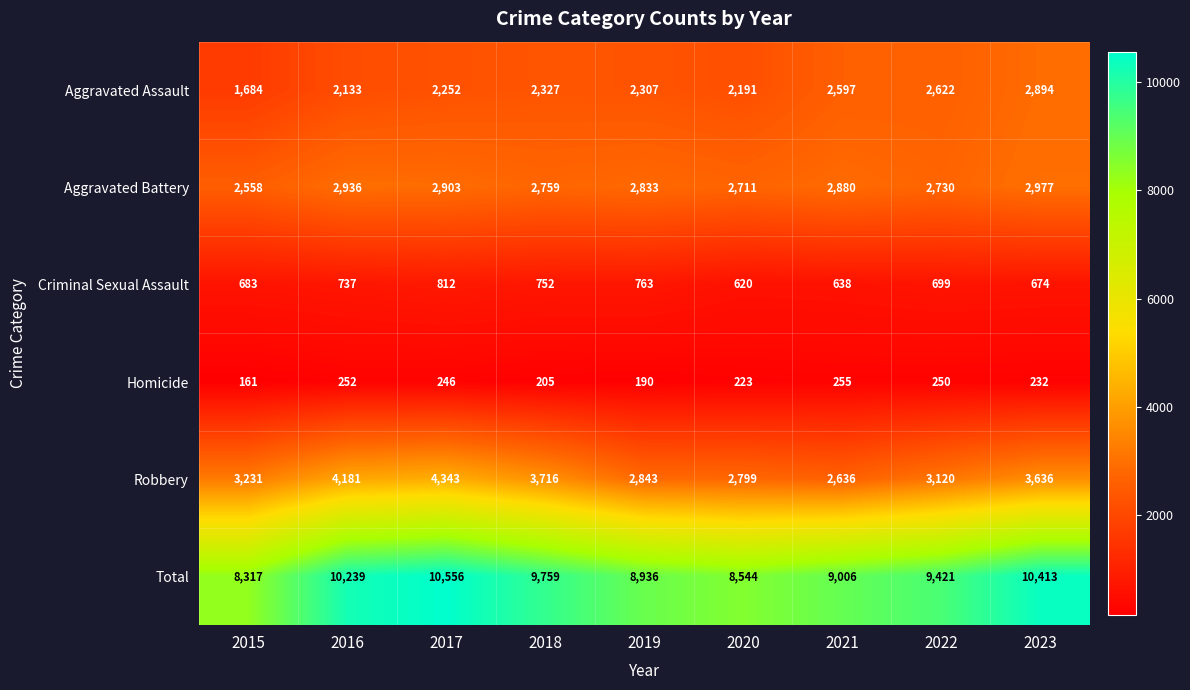

List the labels in order of Robbery value, largest first.

2017, 2016, 2018, 2023, 2015, 2022, 2019, 2020, 2021